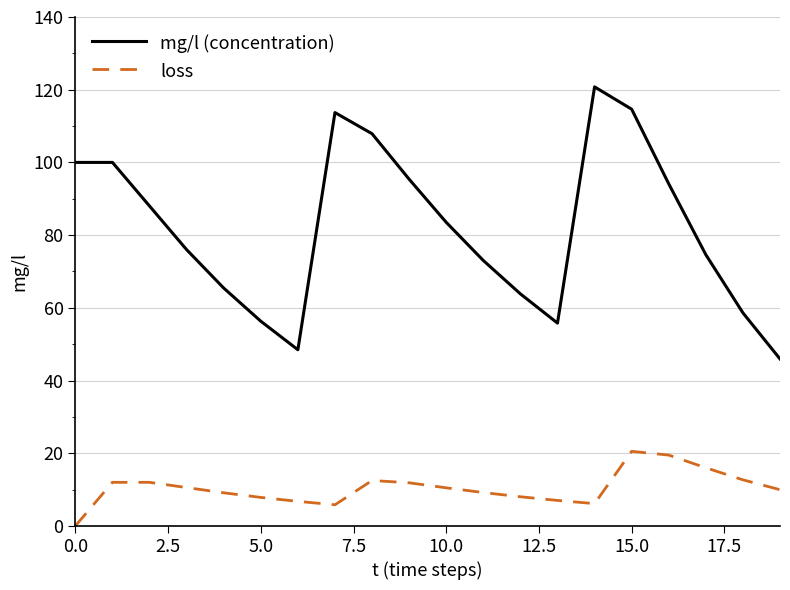

Which series has the largest range (max minus min)?

mg/l (concentration)